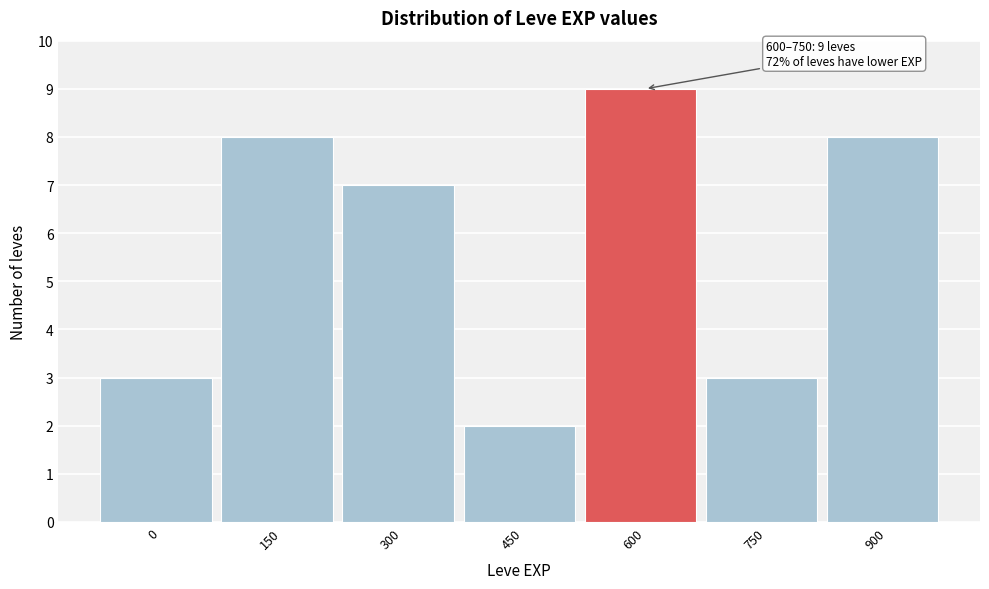

Reading left to right, transcribe all the data shown in this chart.

0=3	150=8	300=7	450=2	600=9	750=3	900=8